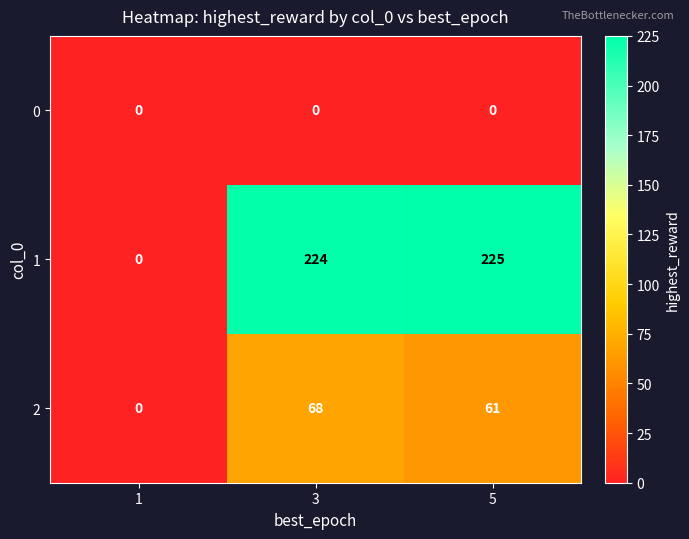

What is the maximum value shown in the chart?

225